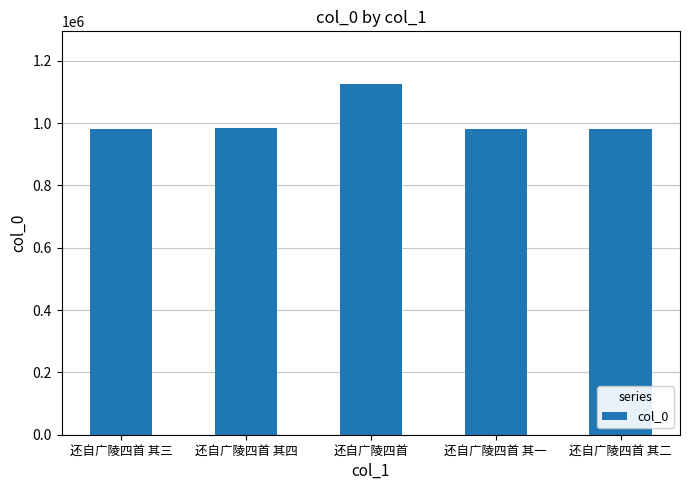

Approximately how many times larger is the value at 还自广陵四首 其二 compared to 还自广陵四首 其三?

1.0